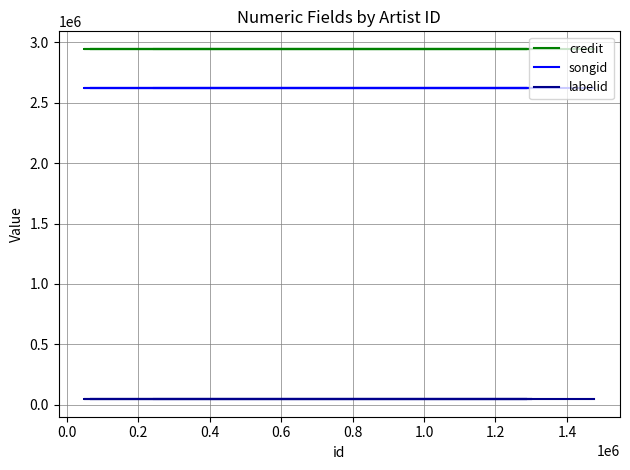

List the series in order of their peak value, lowest first.

labelid, songid, credit